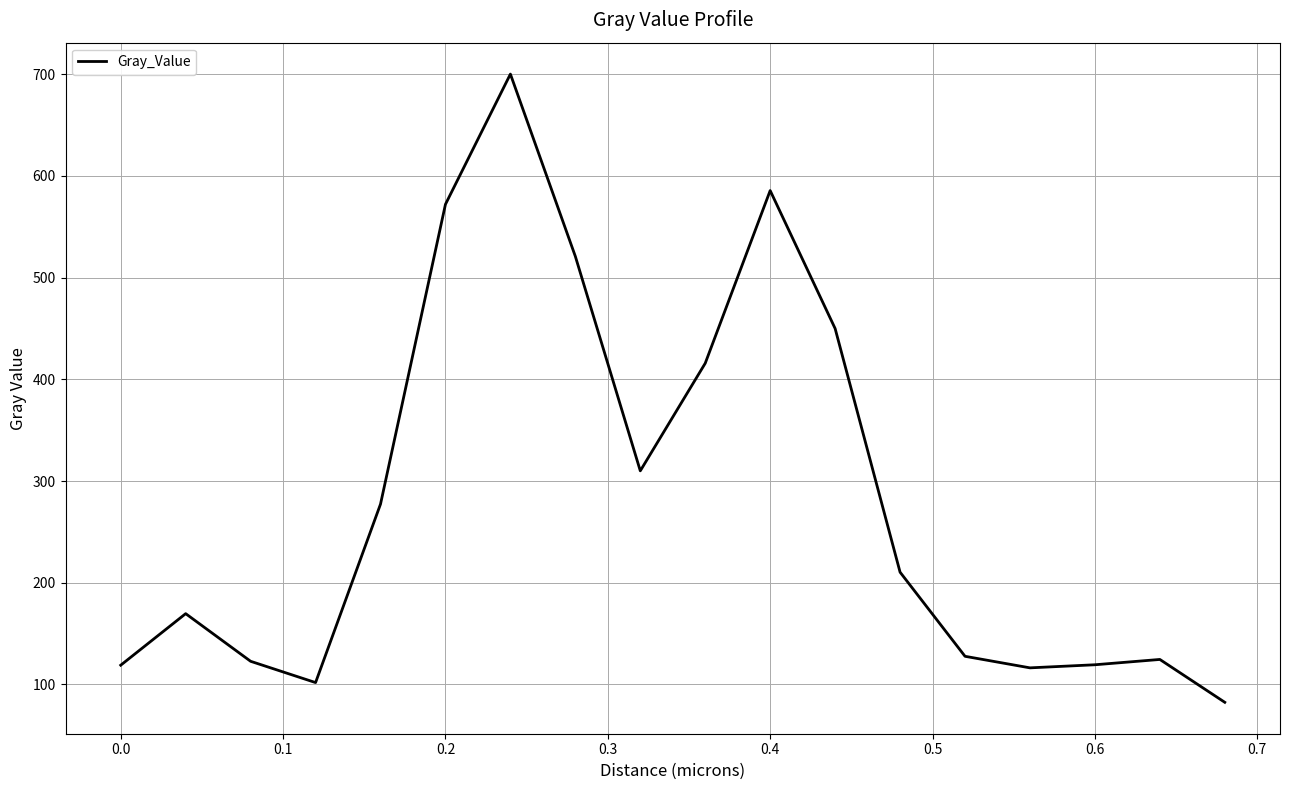

What is the smallest value displayed?

82.5